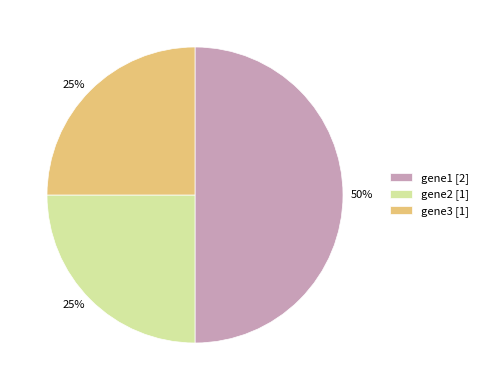

What percentage is the gene1 slice, to the nearest percent?

50%